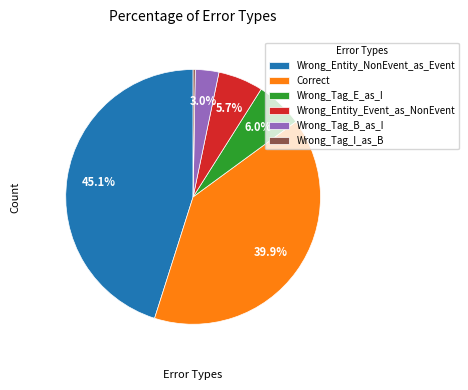

Combined, what portion of the pie is Correct and Wrong_Tag_E_as_I?

45.9%